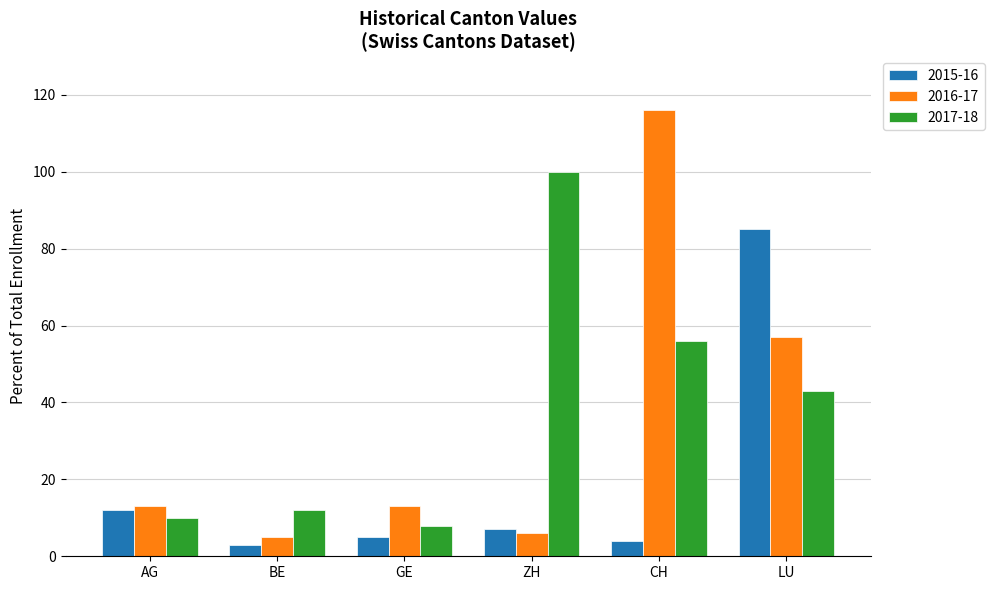

Which series has the largest total across all categories?

2017-18